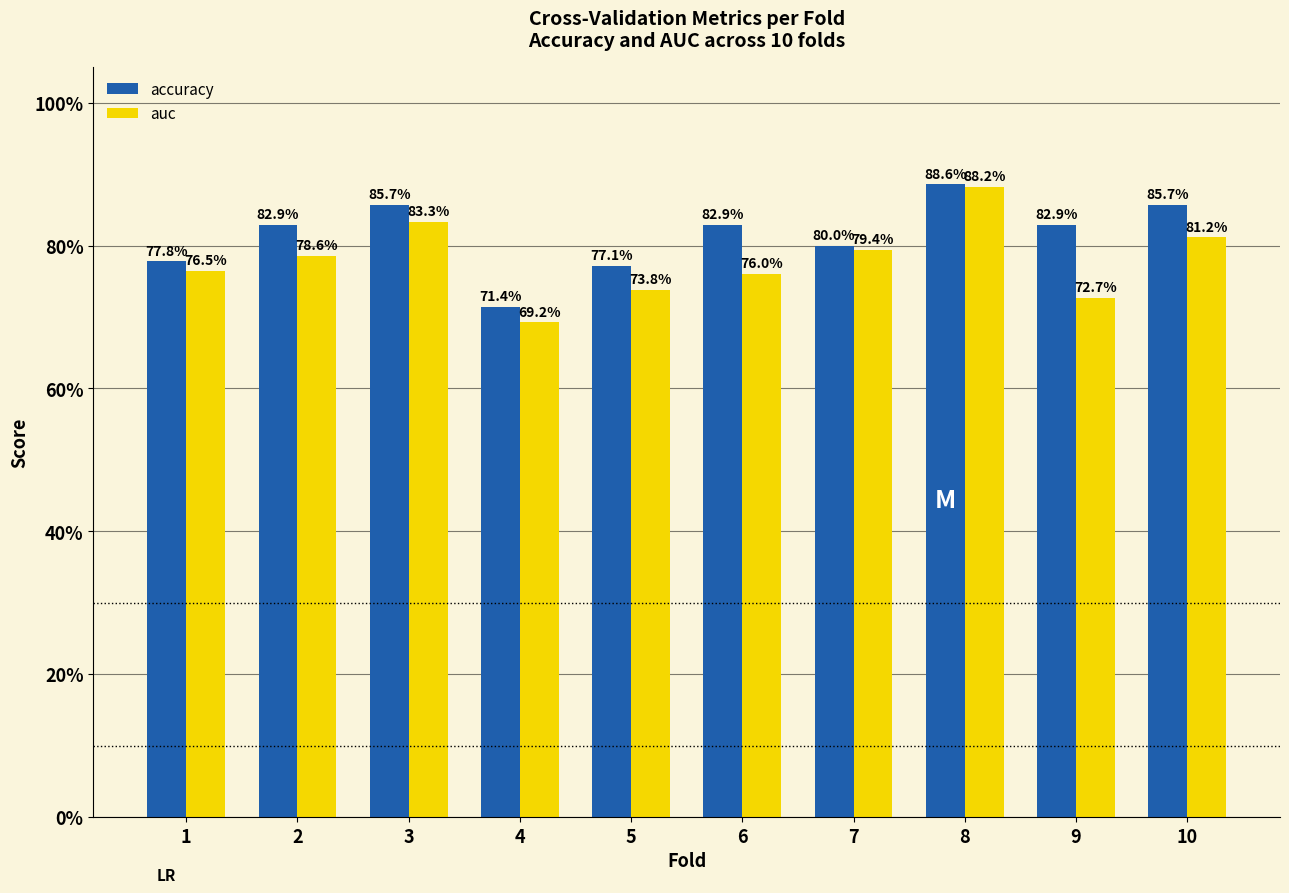

What is the minimum value for accuracy?

0.7